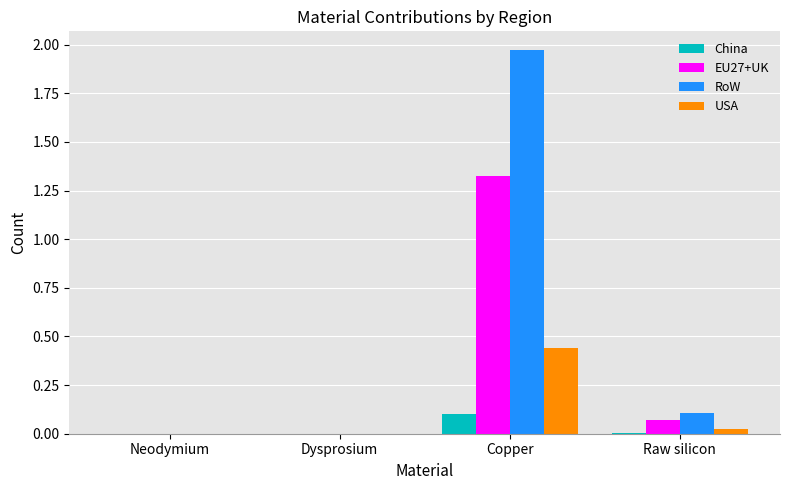

The value of RoW at Dysprosium is 0.0. True or false?

True